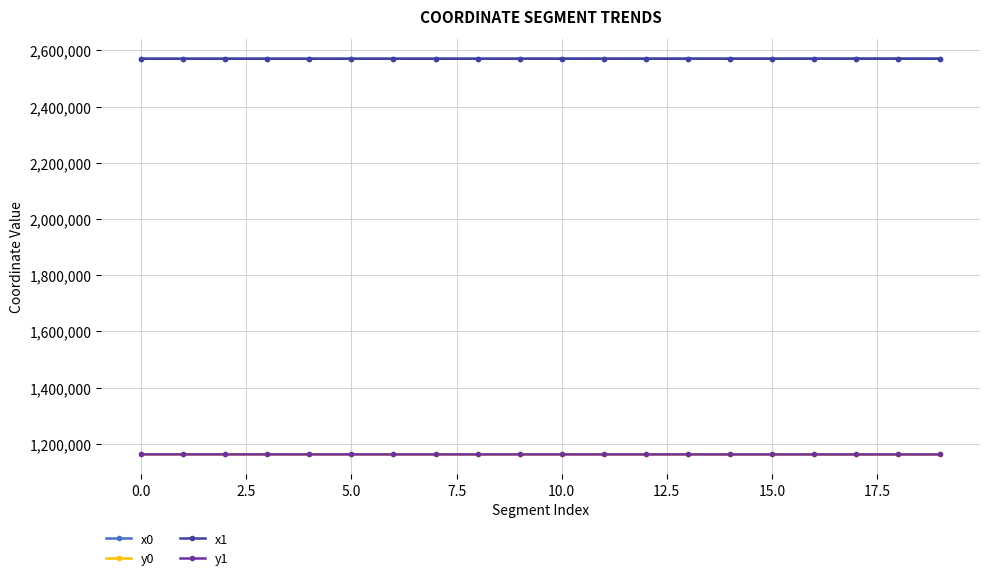

True or false: x0 and y1 intersect in this chart.

False